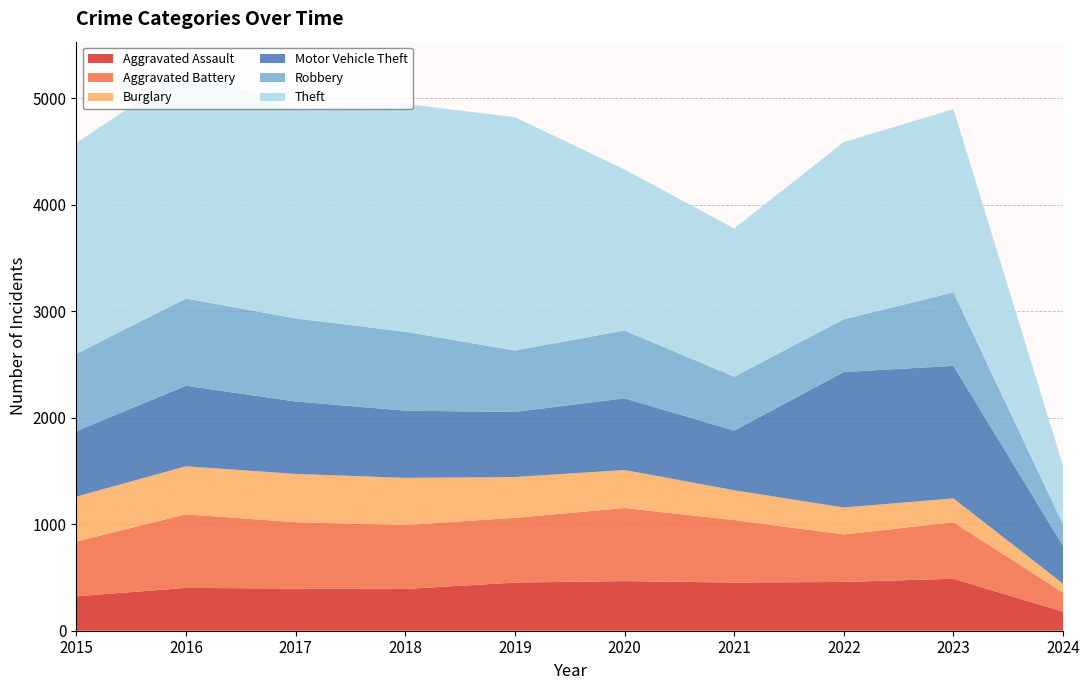

Reading left to right, transcribe all the data shown in this chart.

Aggravated Assault: 2015=323	2016=402	2017=396	2018=392	2019=452	2020=466	2021=452	2022=458	2023=488	2024=178
Aggravated Battery: 2015=515	2016=691	2017=623	2018=600	2019=608	2020=686	2021=587	2022=446	2023=530	2024=179
Burglary: 2015=421	2016=451	2017=453	2018=443	2019=383	2020=357	2021=280	2022=253	2023=224	2024=84
Motor Vehicle Theft: 2015=614	2016=756	2017=680	2018=631	2019=611	2020=673	2021=560	2022=1272	2023=1245	2024=354
Robbery: 2015=726	2016=819	2017=780	2018=741	2019=577	2020=637	2021=506	2022=495	2023=690	2024=202
Theft: 2015=1981	2016=2148	2017=1968	2018=2140	2019=2190	2020=1512	2021=1392	2022=1664	2023=1720	2024=550